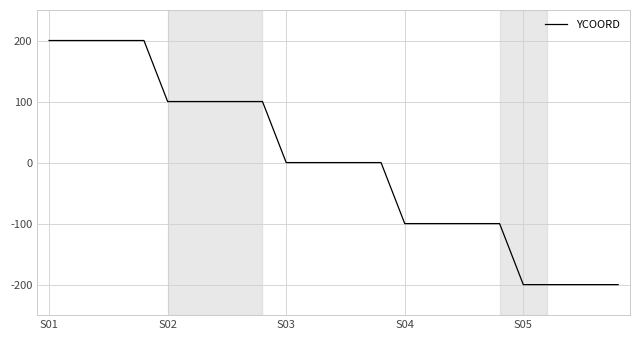

What is the minimum value shown in the chart?

-200